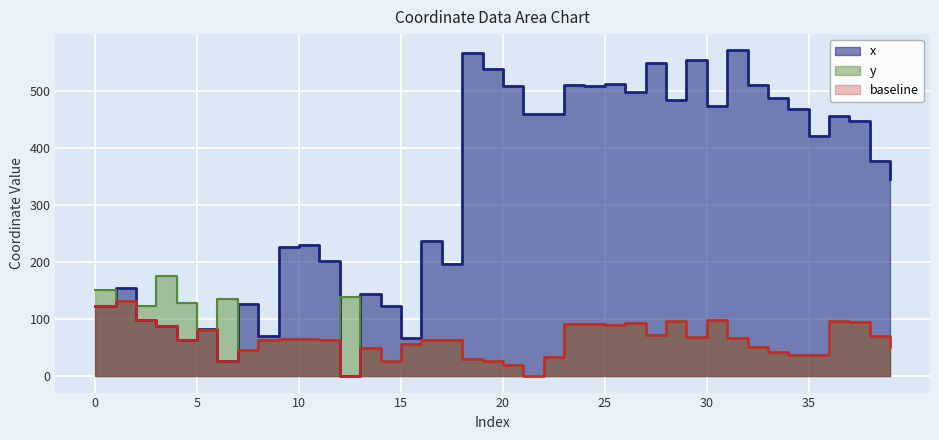

What is the maximum value shown in the chart?

570.8